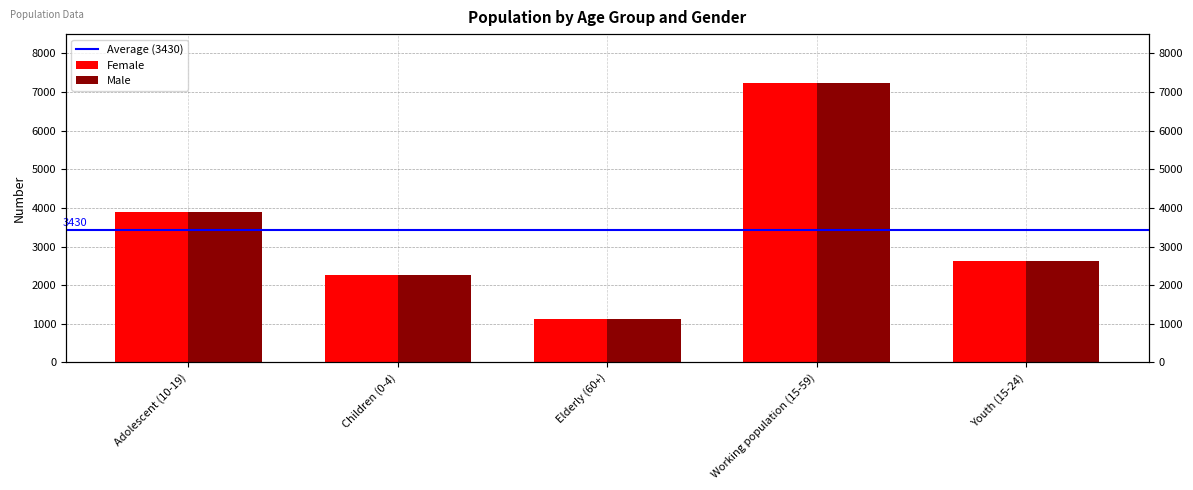

Between Children (0-4) and Elderly (60+), which is larger?

Children (0-4)